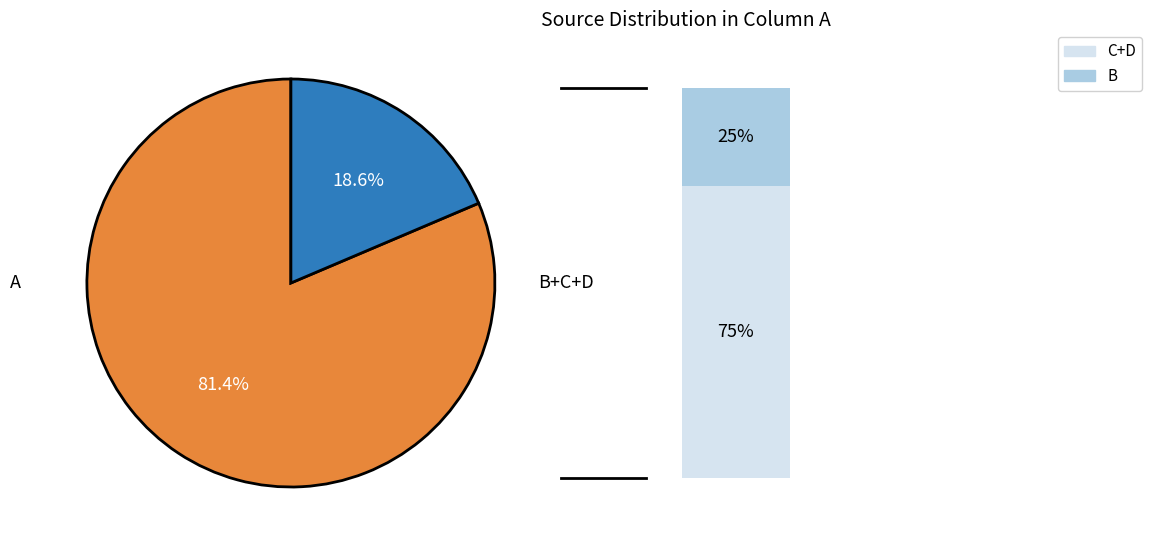

What percentage is NOT represented by B?

95.3%